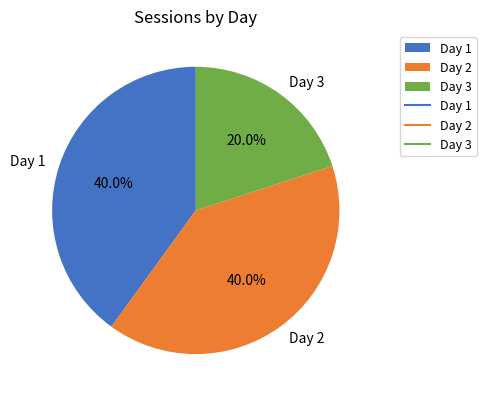

How many segments does this pie chart have?

3